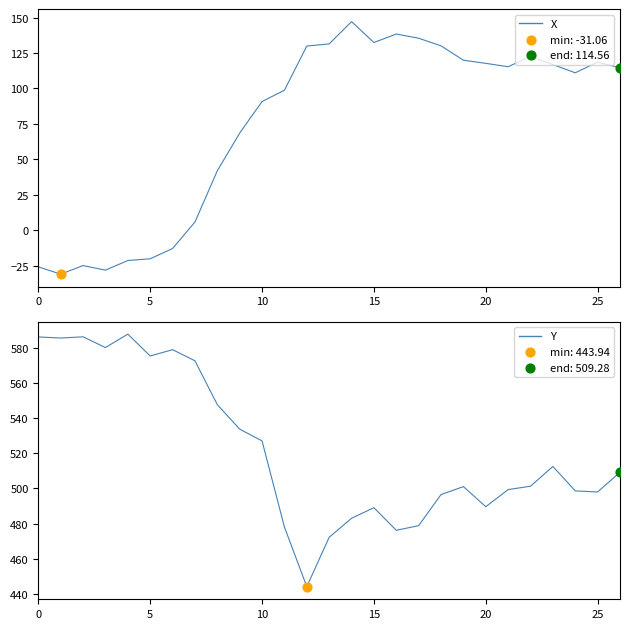

Is the value of Y at 20 greater than the value of X at 9?

Yes